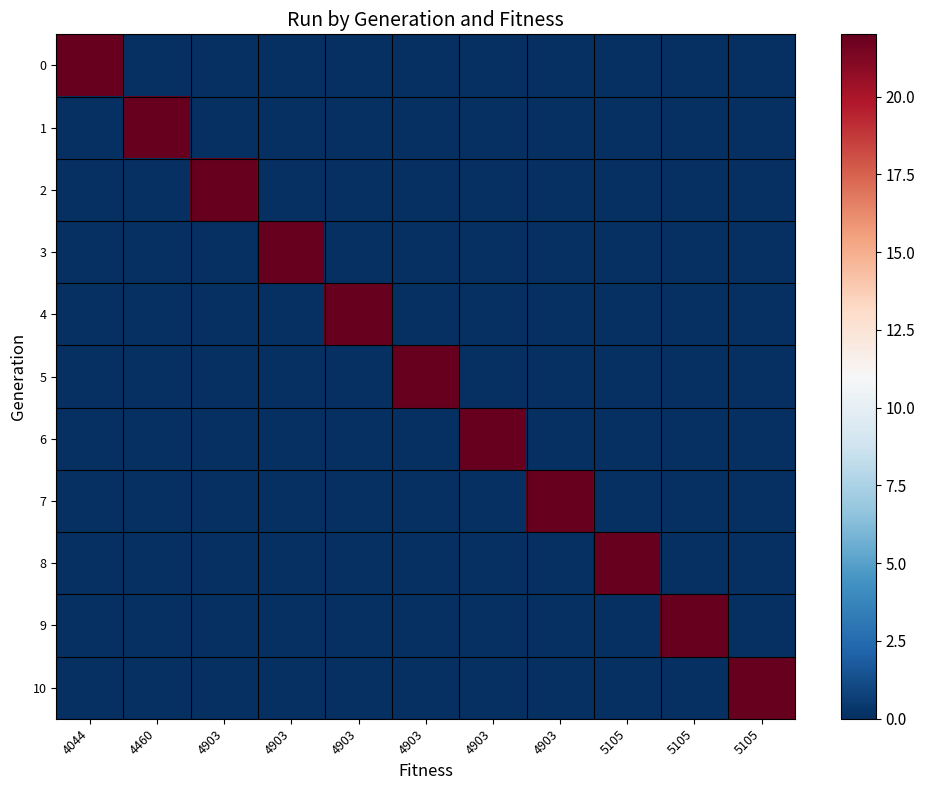

Reading right to left, extract all data points from this chart.

0: 5105=0	5105=0	5105=0	4903=0	4903=0	4903=0	4903=0	4903=0	4903=0	4460=0	4044=22
1: 5105=0	5105=0	5105=0	4903=0	4903=0	4903=0	4903=0	4903=0	4903=0	4460=22	4044=0
2: 5105=0	5105=0	5105=0	4903=0	4903=0	4903=0	4903=0	4903=0	4903=22	4460=0	4044=0
3: 5105=0	5105=0	5105=0	4903=0	4903=0	4903=0	4903=0	4903=22	4903=0	4460=0	4044=0
4: 5105=0	5105=0	5105=0	4903=0	4903=0	4903=0	4903=22	4903=0	4903=0	4460=0	4044=0
5: 5105=0	5105=0	5105=0	4903=0	4903=0	4903=22	4903=0	4903=0	4903=0	4460=0	4044=0
6: 5105=0	5105=0	5105=0	4903=0	4903=22	4903=0	4903=0	4903=0	4903=0	4460=0	4044=0
7: 5105=0	5105=0	5105=0	4903=22	4903=0	4903=0	4903=0	4903=0	4903=0	4460=0	4044=0
8: 5105=0	5105=0	5105=22	4903=0	4903=0	4903=0	4903=0	4903=0	4903=0	4460=0	4044=0
9: 5105=0	5105=22	5105=0	4903=0	4903=0	4903=0	4903=0	4903=0	4903=0	4460=0	4044=0
10: 5105=22	5105=0	5105=0	4903=0	4903=0	4903=0	4903=0	4903=0	4903=0	4460=0	4044=0